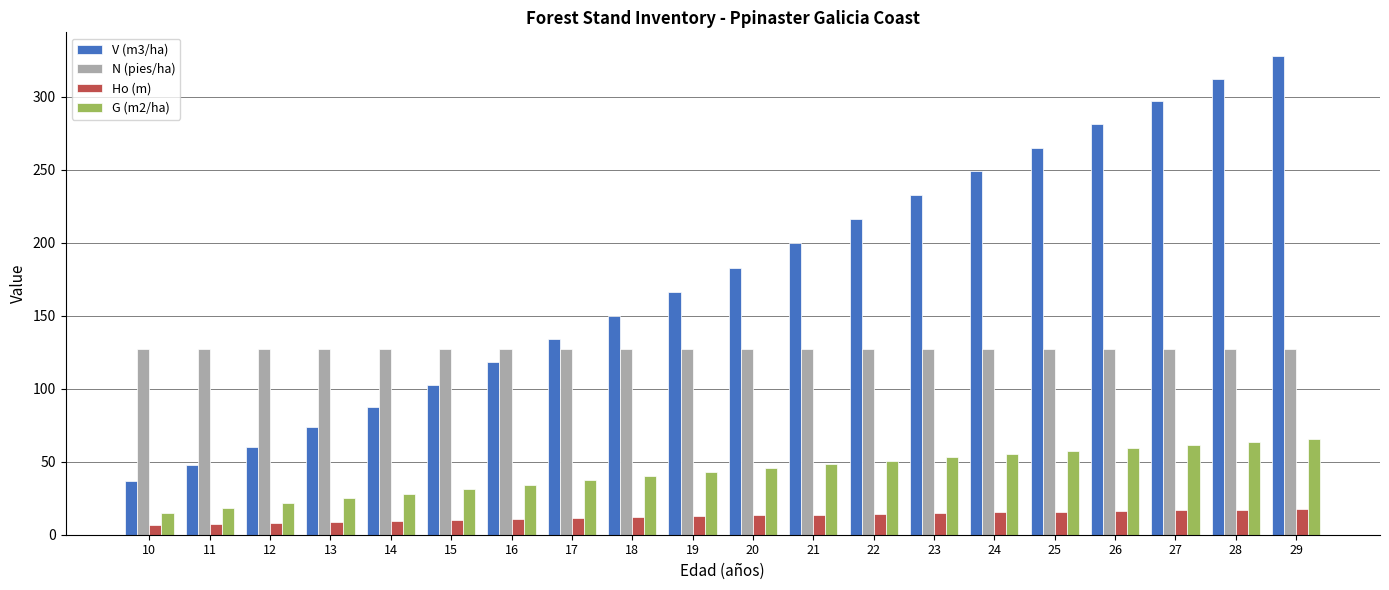

What is the greatest value displayed?

327.6